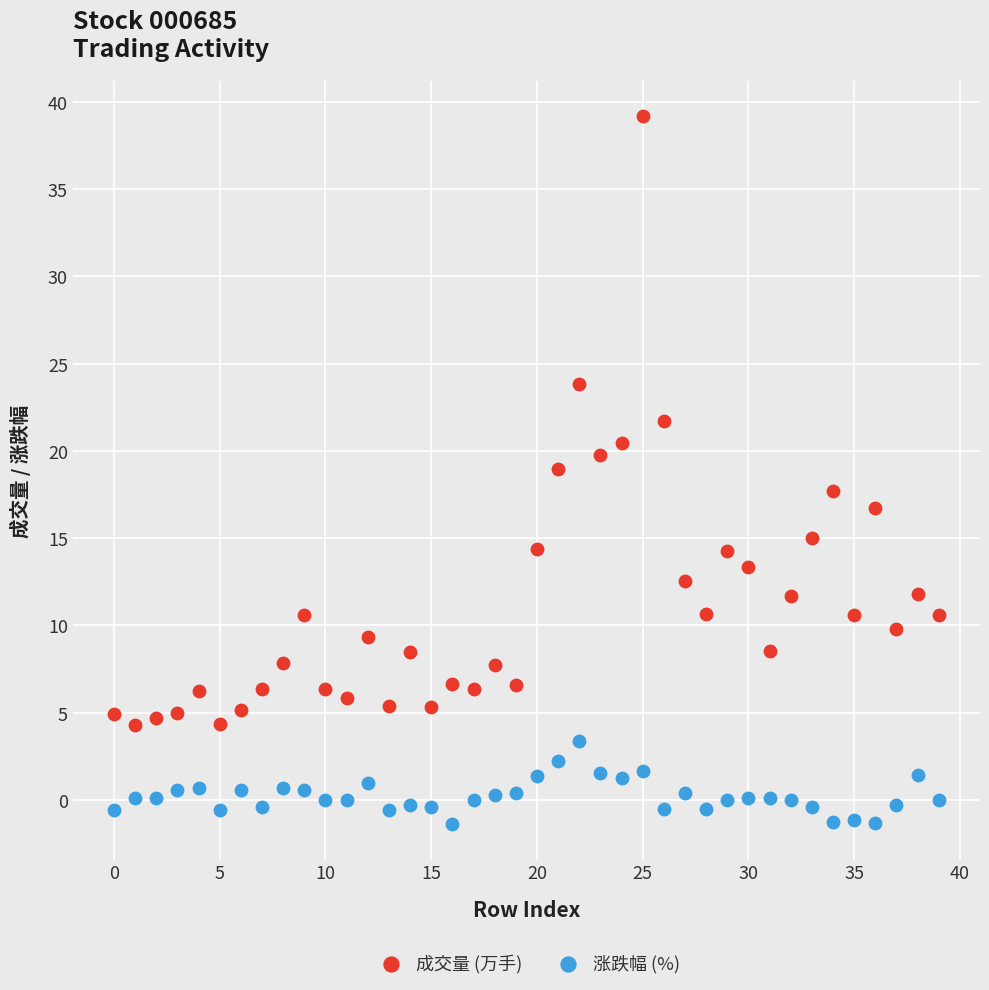

Which series contains the highest Y value?

成交量 (万手)